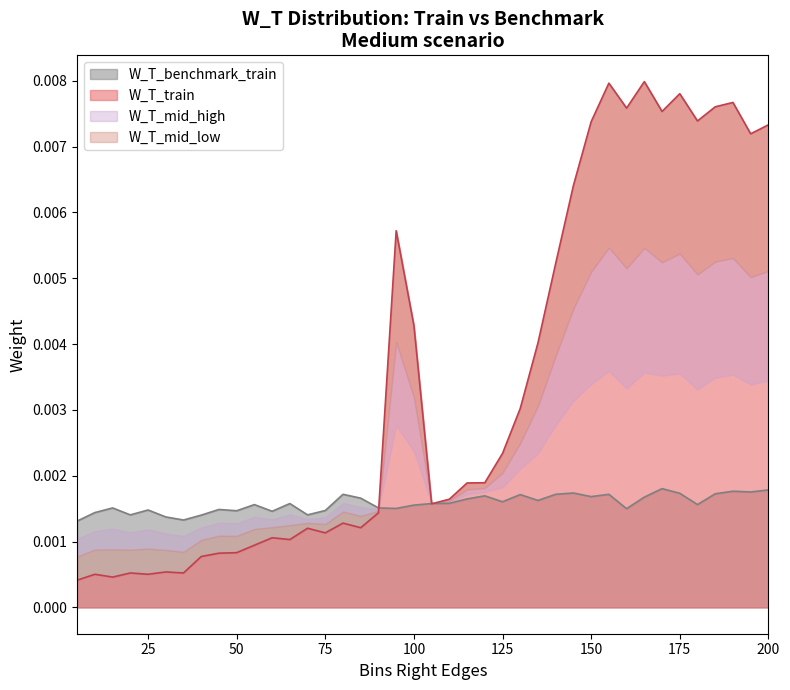

How many interior local peaks does the W_T_benchmark_train series have?

12